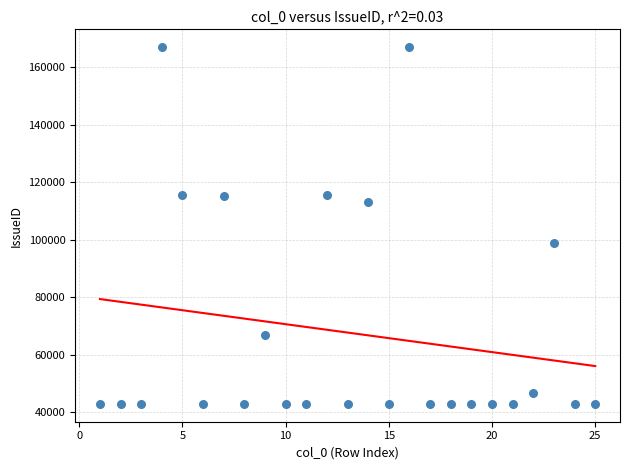

What Y value in the scatter plot is closest to 104911?

98854